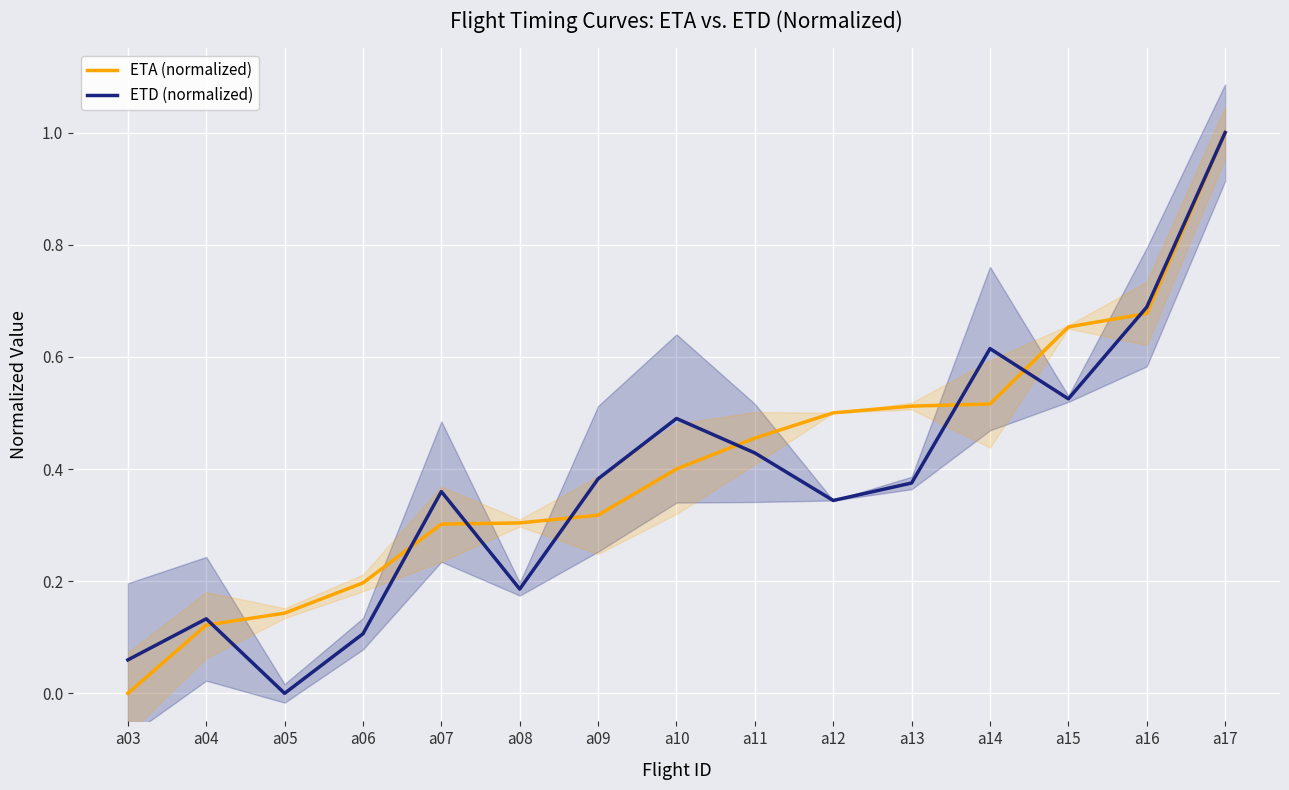

True or false: ETA (normalized) has more than 2 interior local peaks.

False